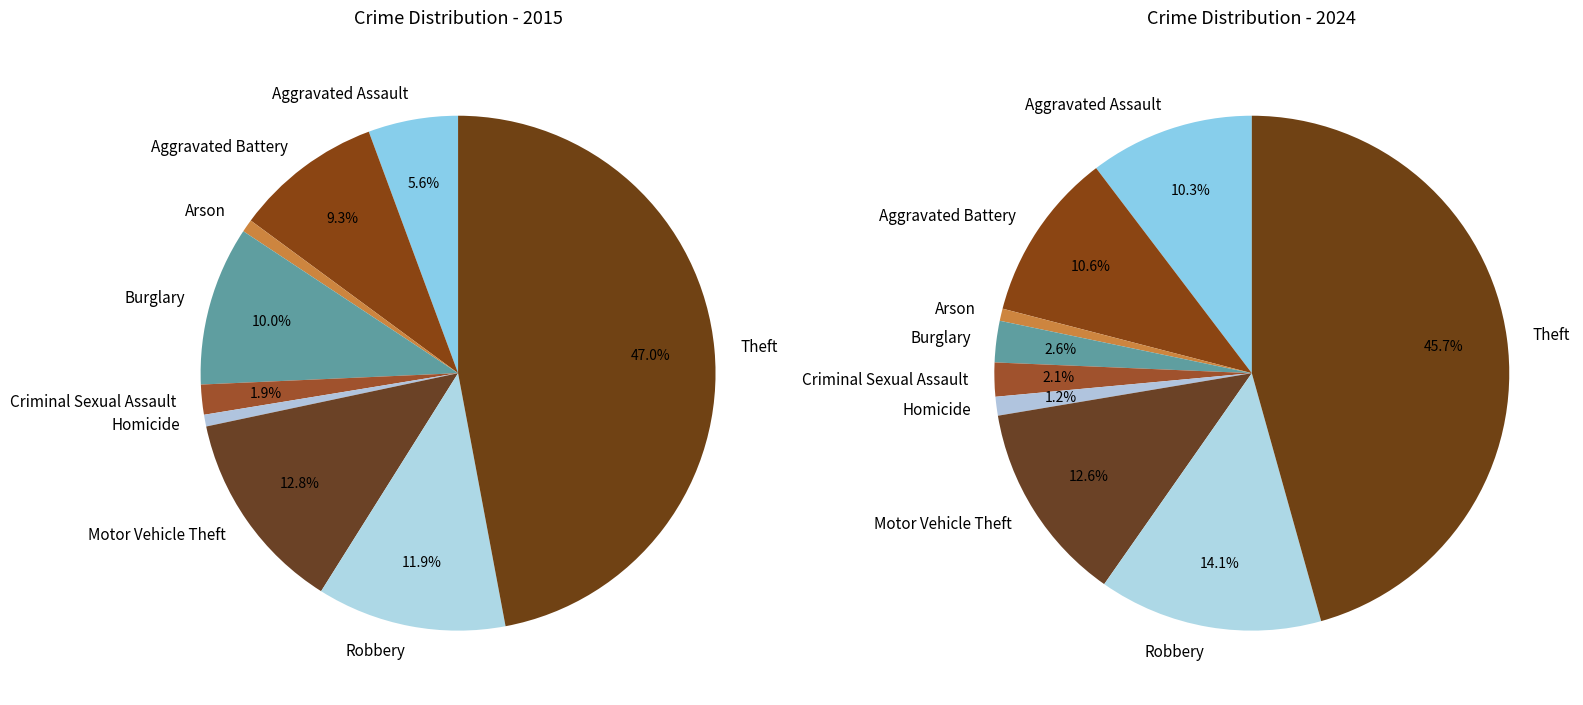

What is the total percentage of Homicide and Criminal Sexual Assault?

2.6%